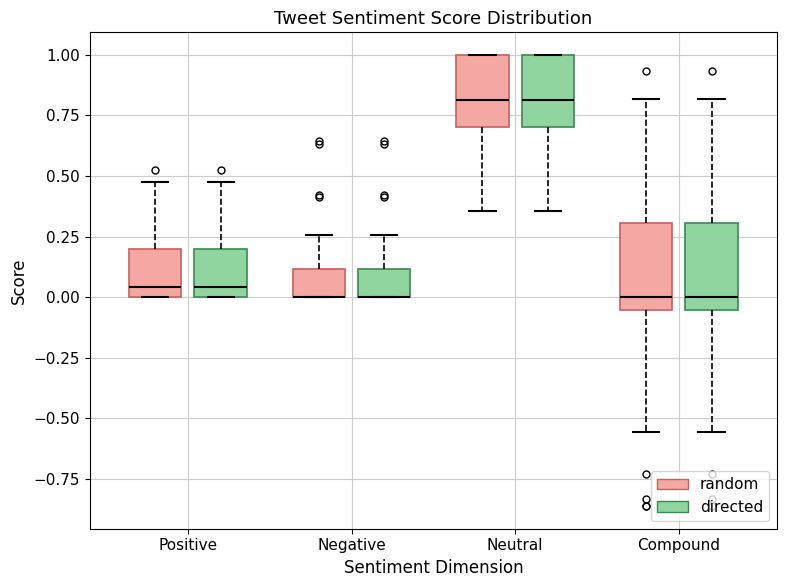

Where does the median line of the box for Positive (random) sit on the y-axis? The values are not printed on the chart, so give them approximately, as read against the axis.

0.05